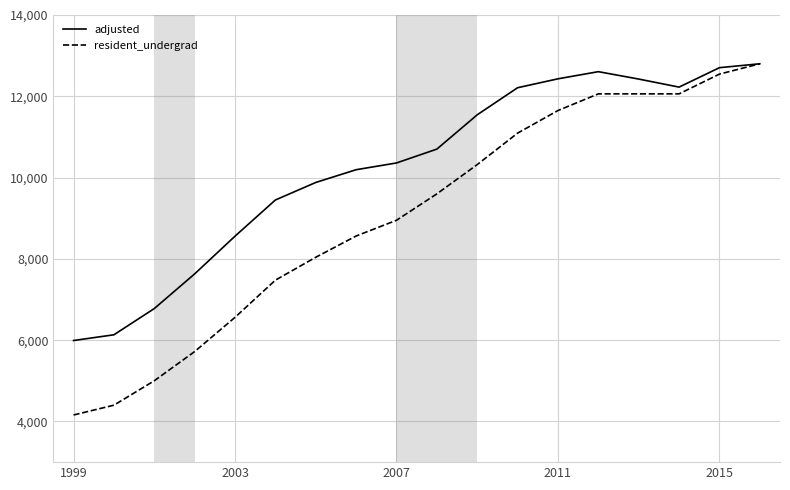

At how many categories does at least one series exceed 5339?

18